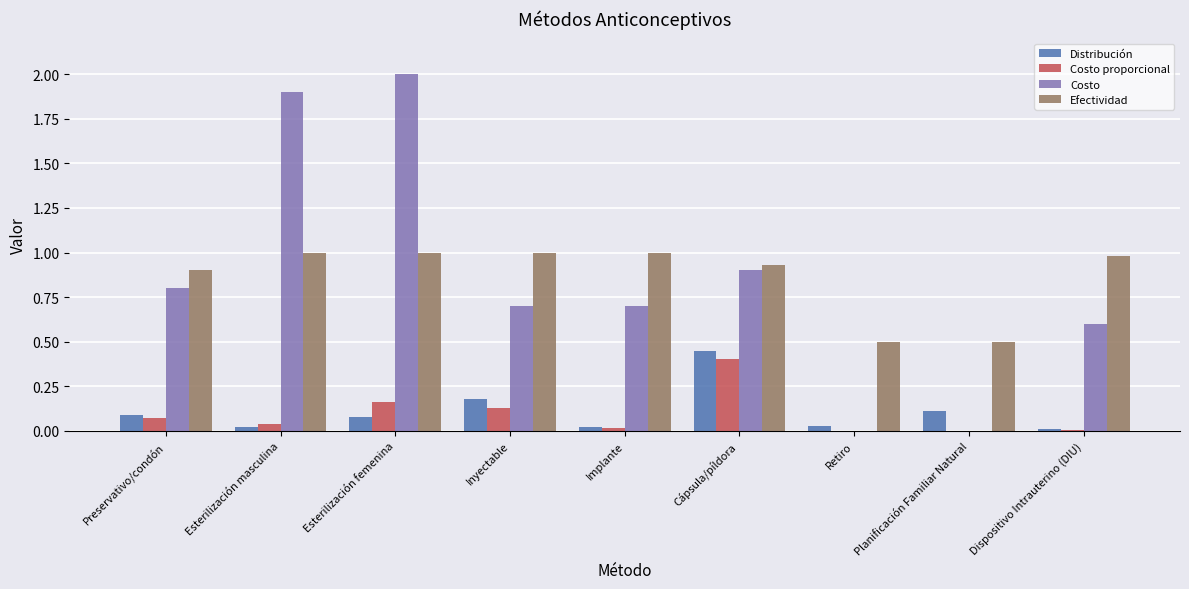

The value of Distribución at Preservativo/condón is 0.1. True or false?

True